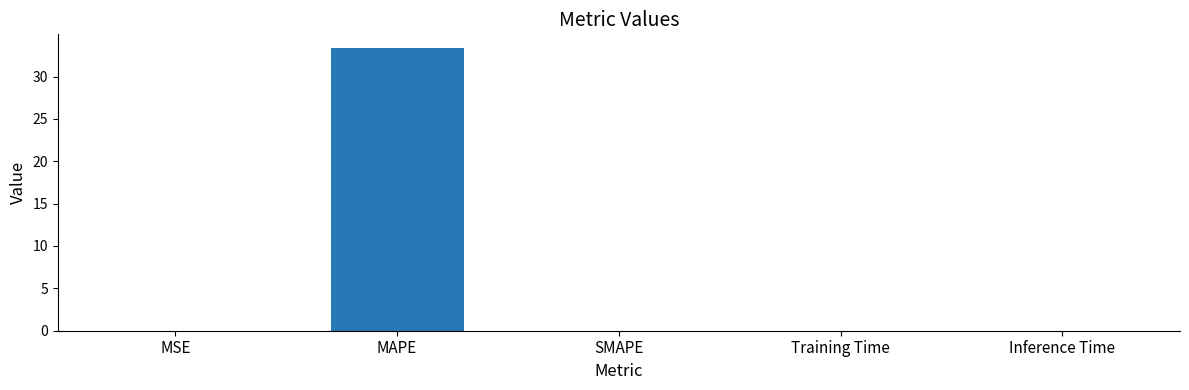

Which category has the highest value across all series?

MAPE